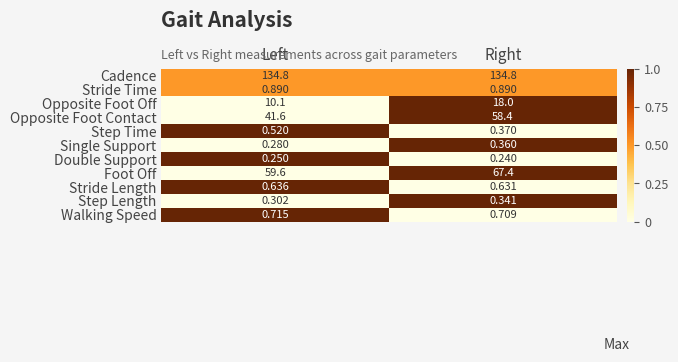

Which series has the largest total across all categories?

Cadence